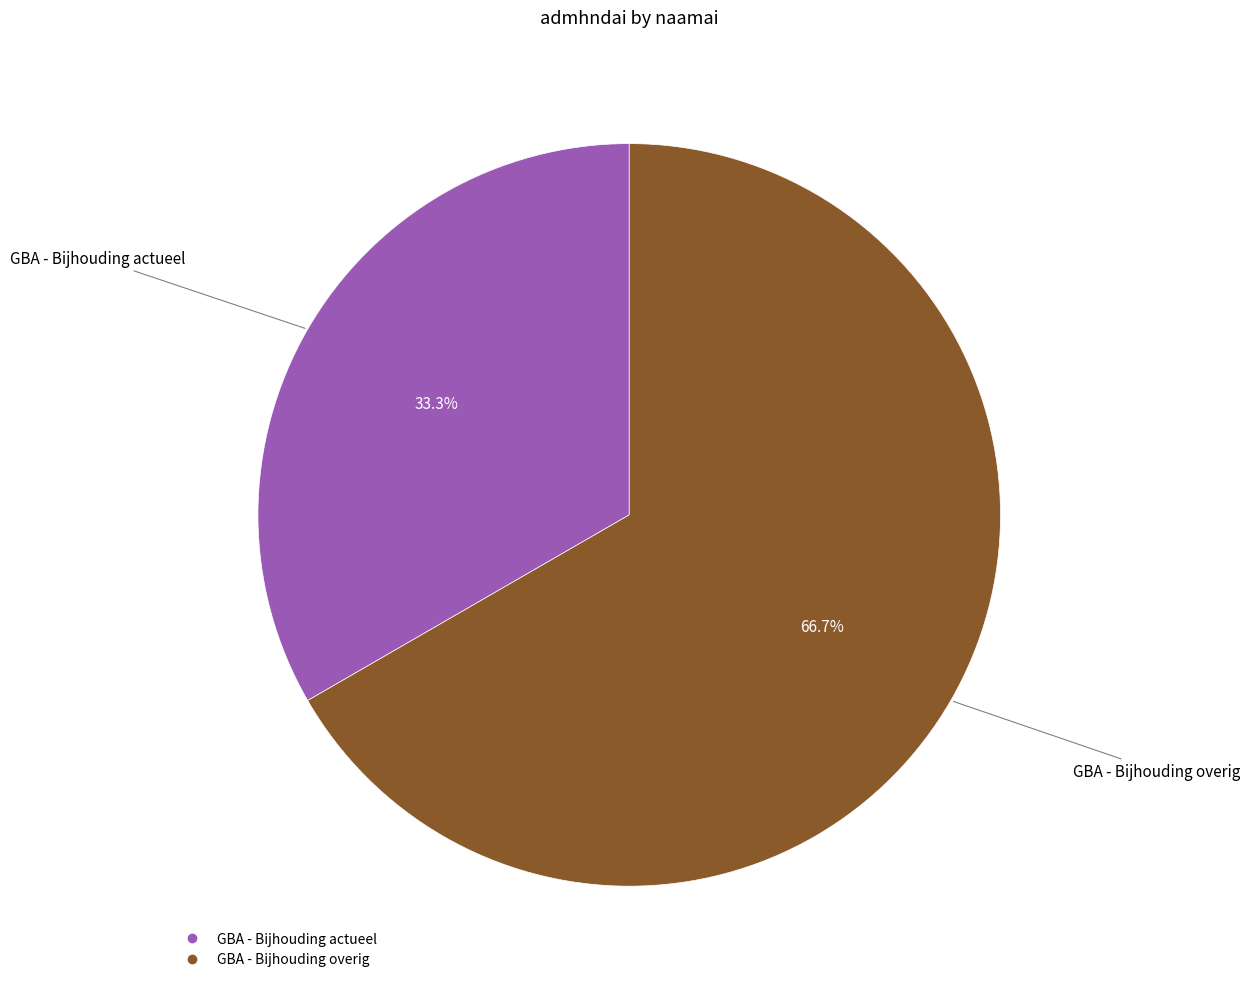

Is the sum of GBA - Bijhouding overig and GBA - Bijhouding actueel greater than half?

Yes